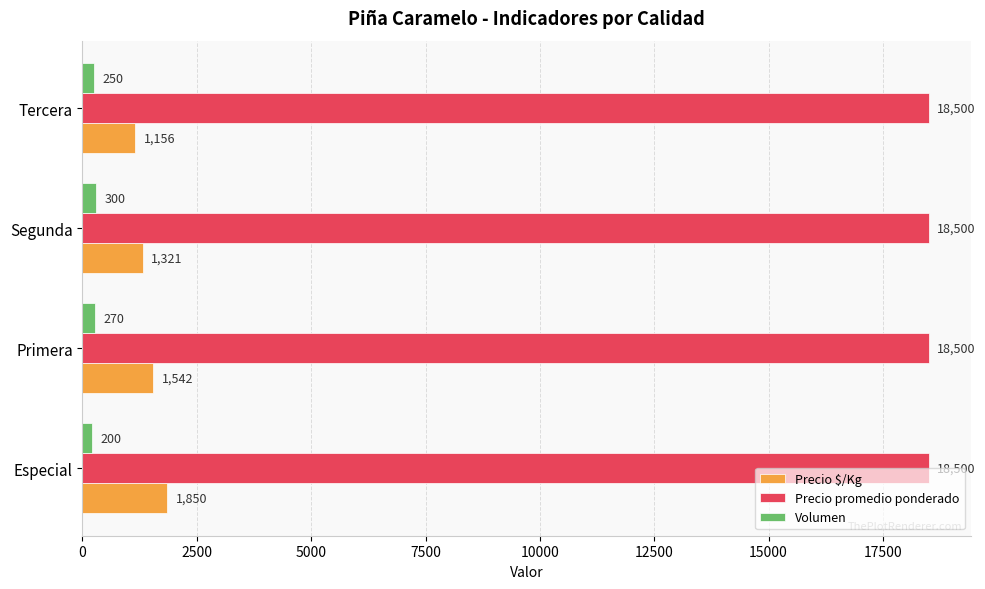

At which label is Volumen closest to 250?

Tercera